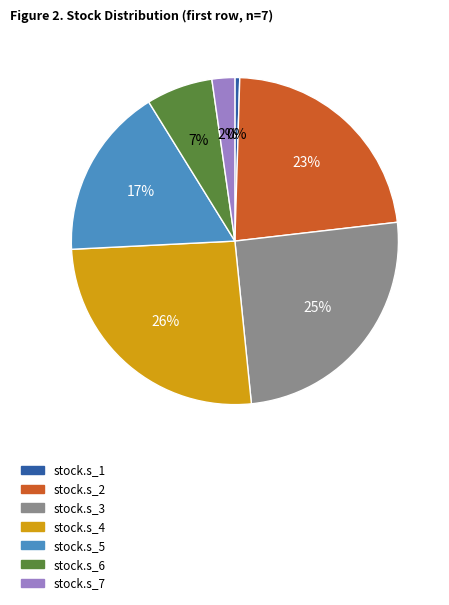

Combined, do stock.s_1 and stock.s_3 account for over 50%?

No